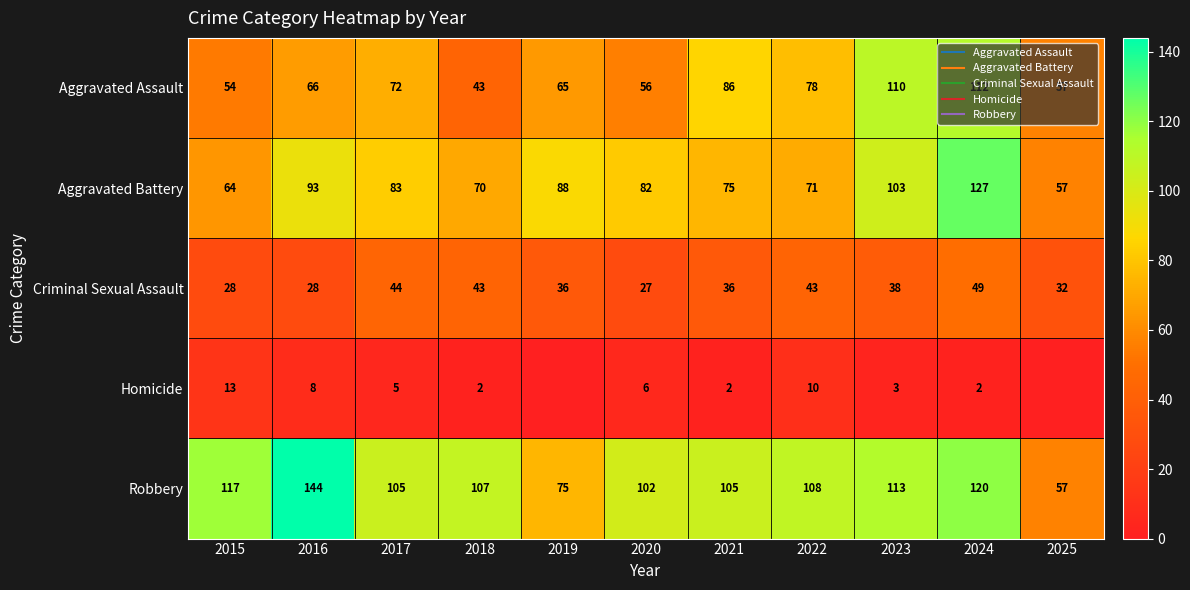

How many data points in Criminal Sexual Assault are less than 36?

4